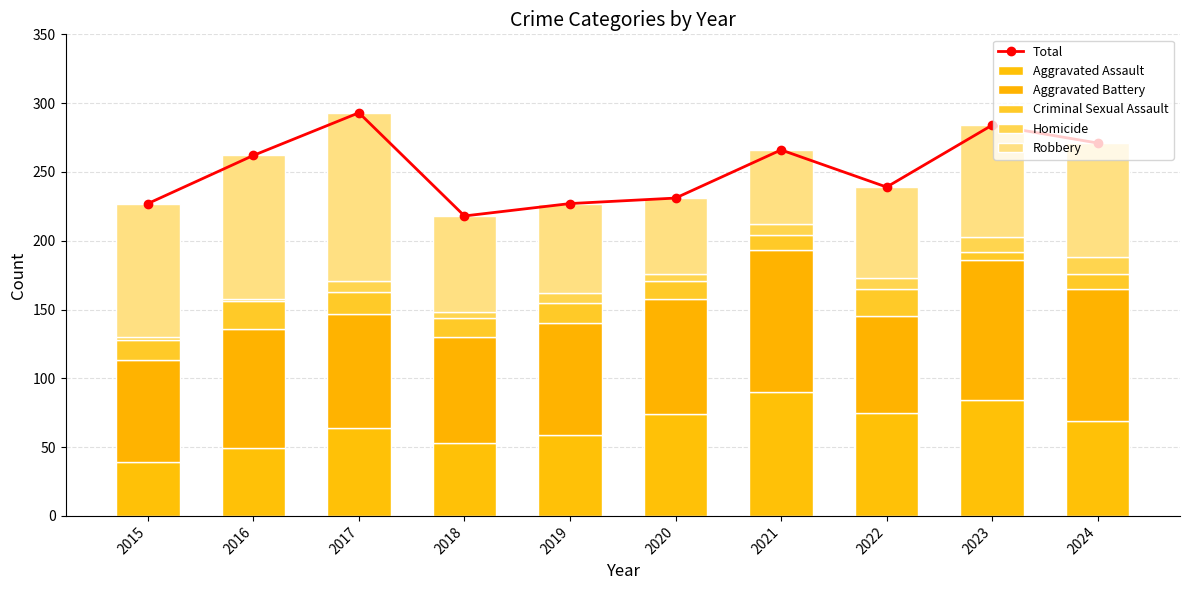

What is the sum of all Aggravated Assault values?

656